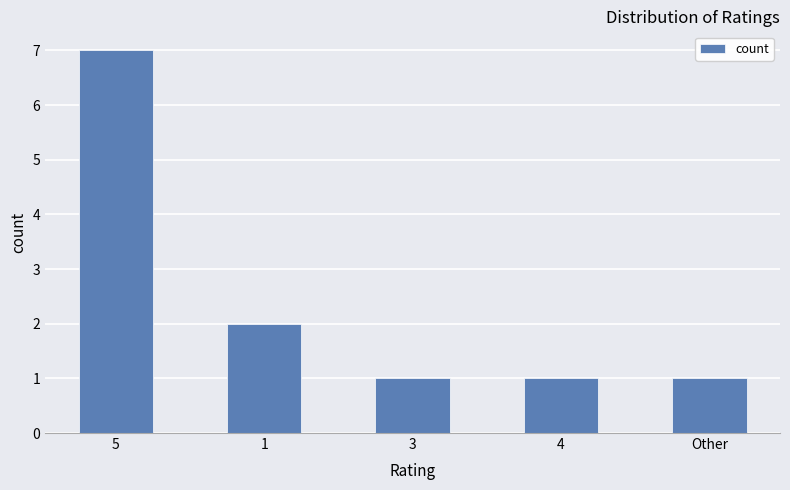

The chart shows a value of 10 at 5. True or false?

False